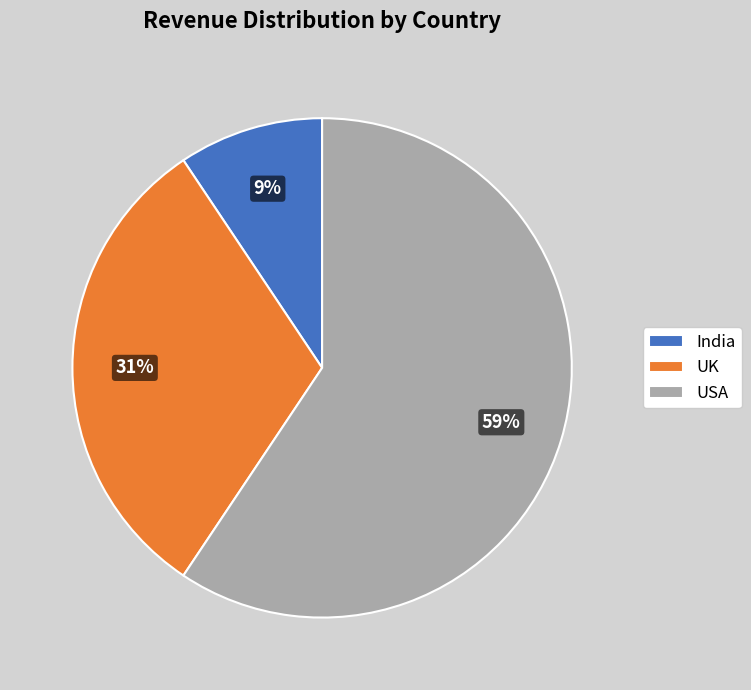

Approximately how many times larger is the value at UK compared to USA?

0.5